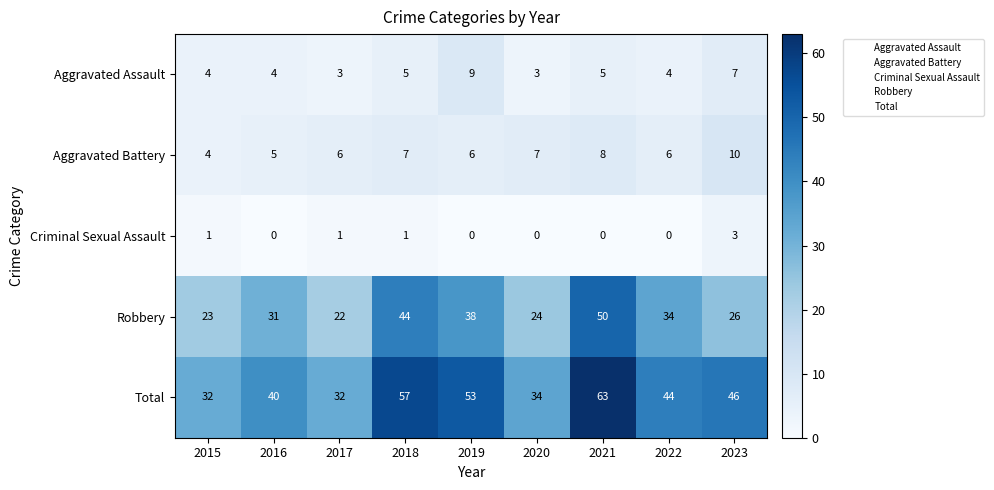

Which series changed the most between 2019 and 2023?

Robbery